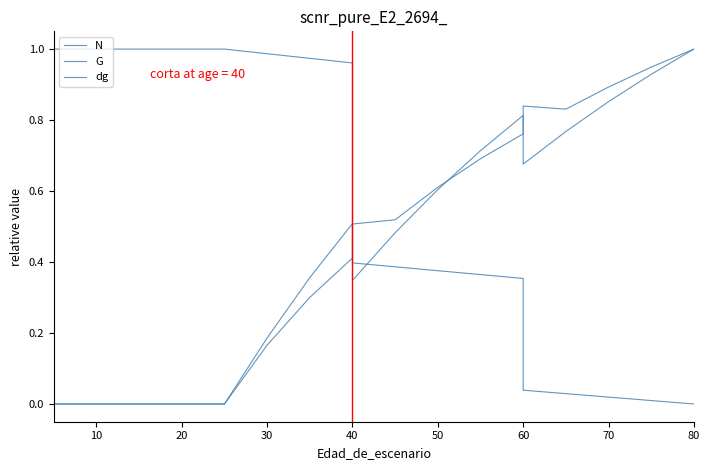

What is the difference between the dg values at 70 and 10?

0.2